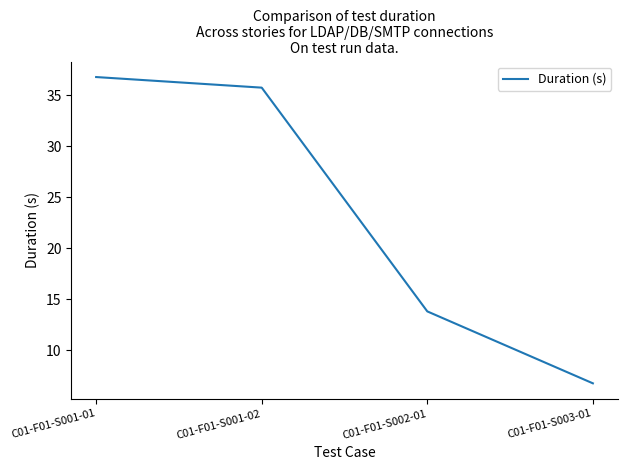

How many distinct data groups are displayed?

1